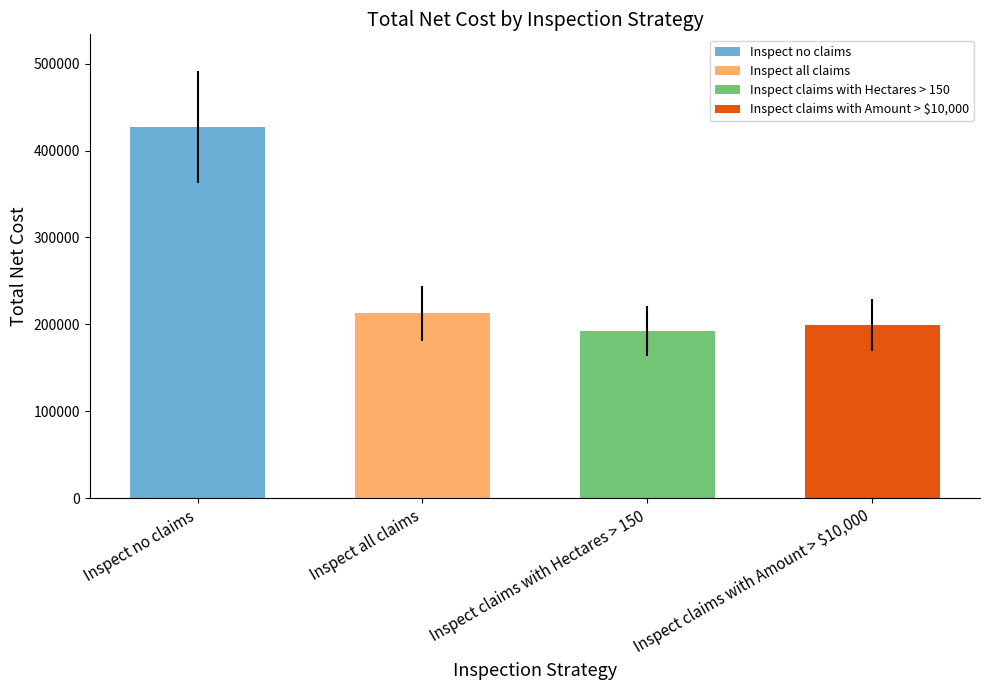

What is the smallest value displayed?

192352